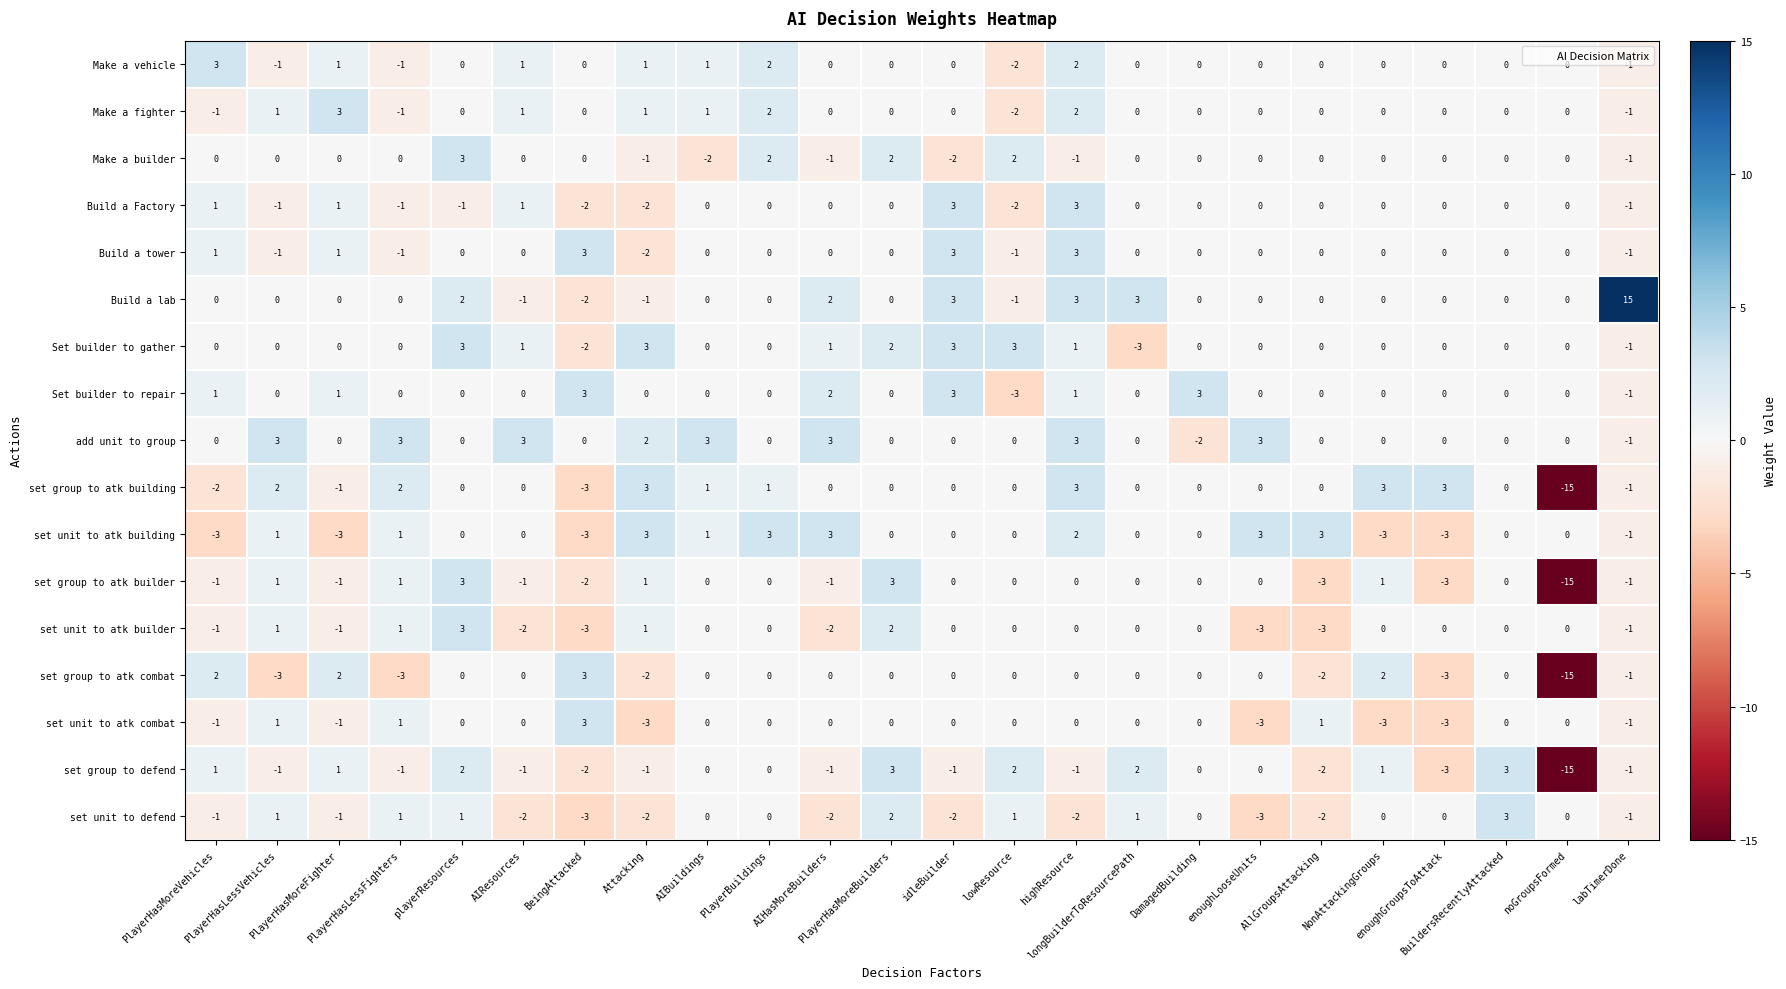

What is the spread (max minus min) of values at lowResource?

6